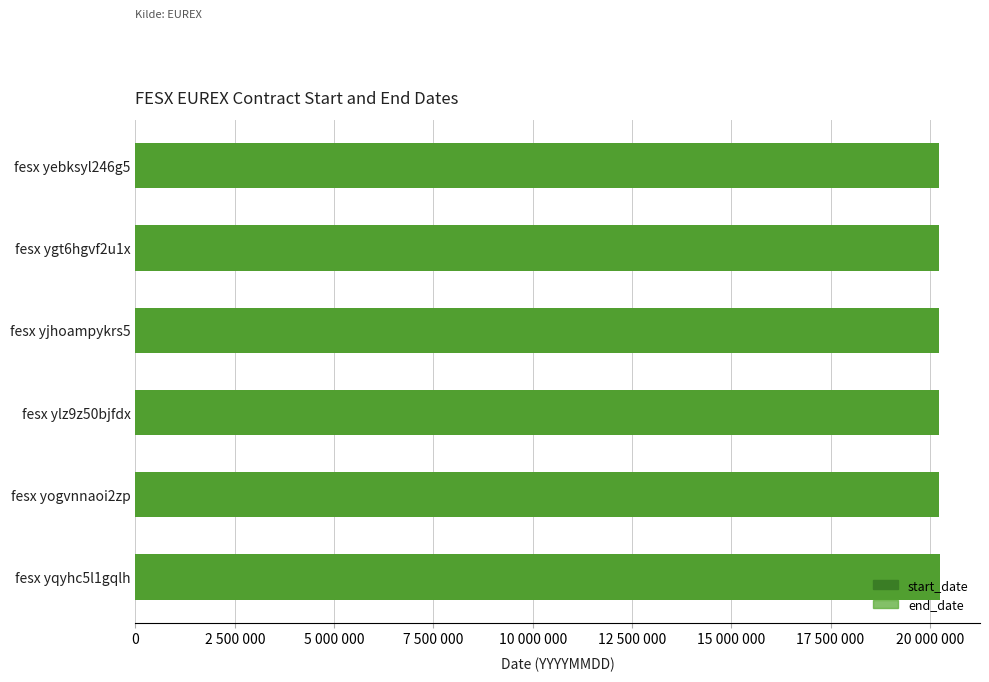

Which series has the largest range (max minus min)?

end_date